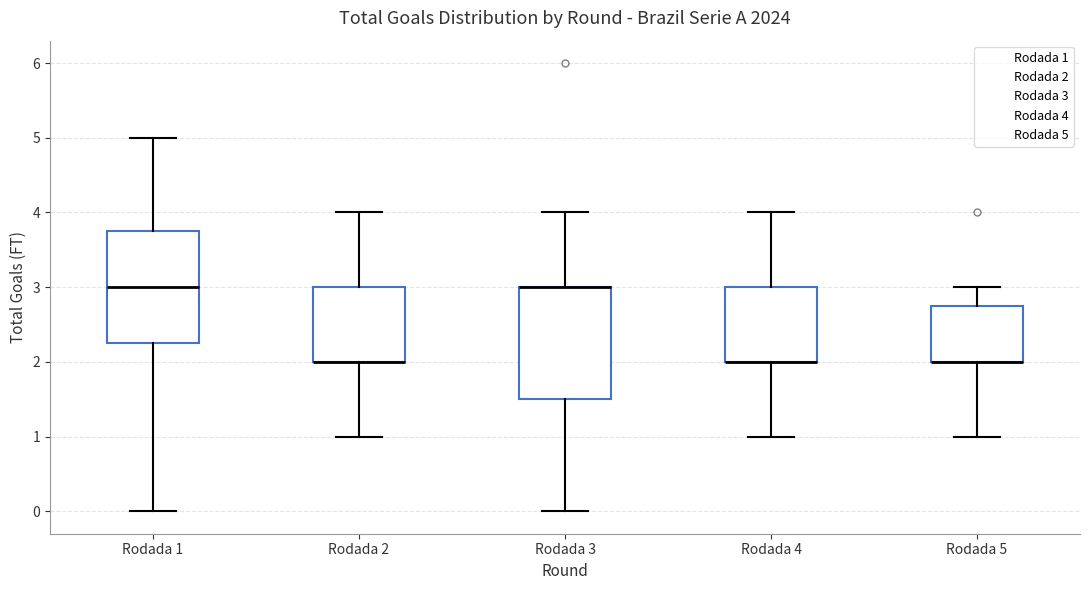

Reading left to right, read every box against the y-axis: the position of its median line, the range the box covers, and the ends of its whiskers. The values are not printed on the chart, so give them approximately, as read against the axis.

Rodada 1: median 3.0, box 2.3 to 3.8, whiskers 0.0 to 5.0
Rodada 2: median 2.0 (drawn on the box's lower edge), box 2.0 to 3.0, whiskers 1.0 to 4.0
Rodada 3: median 3.0 (drawn on the box's upper edge), box 1.5 to 3.0, whiskers 0.0 to 4.0
Rodada 4: median 2.0 (drawn on the box's lower edge), box 2.0 to 3.0, whiskers 1.0 to 4.0
Rodada 5: median 2.0 (drawn on the box's lower edge), box 2.0 to 2.8, whiskers 1.0 to 3.0